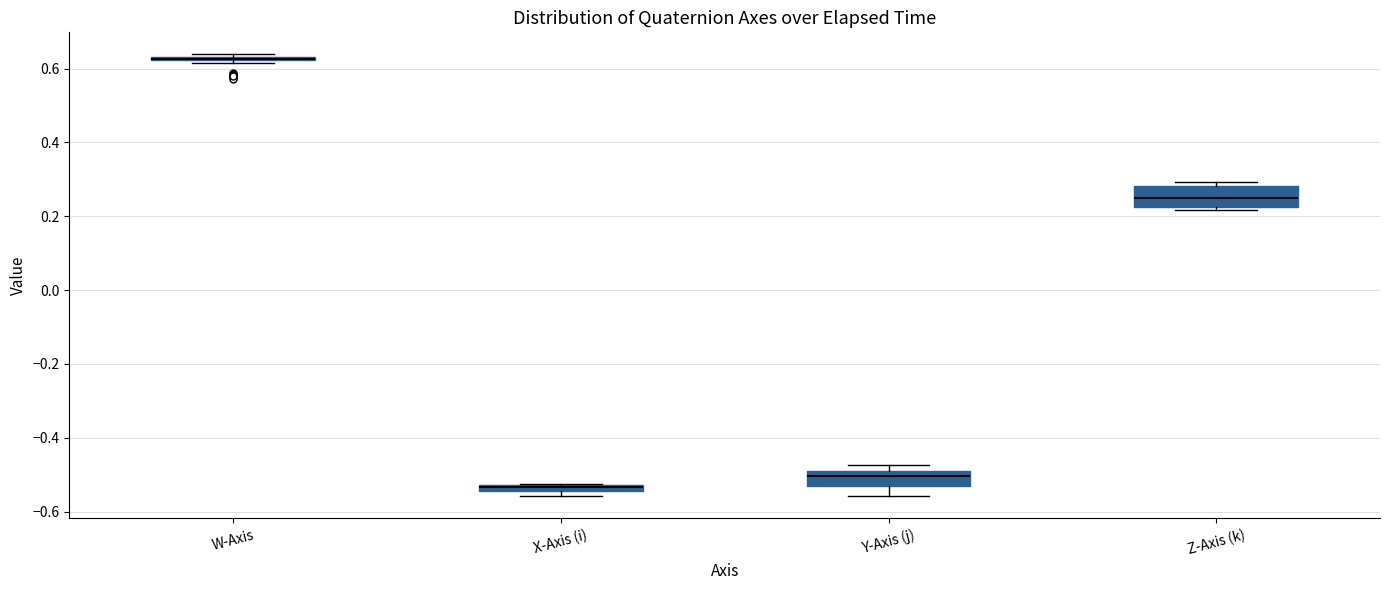

Where does the median line of the box for Z-Axis (k) sit on the y-axis? The values are not printed on the chart, so give them approximately, as read against the axis.

0.24